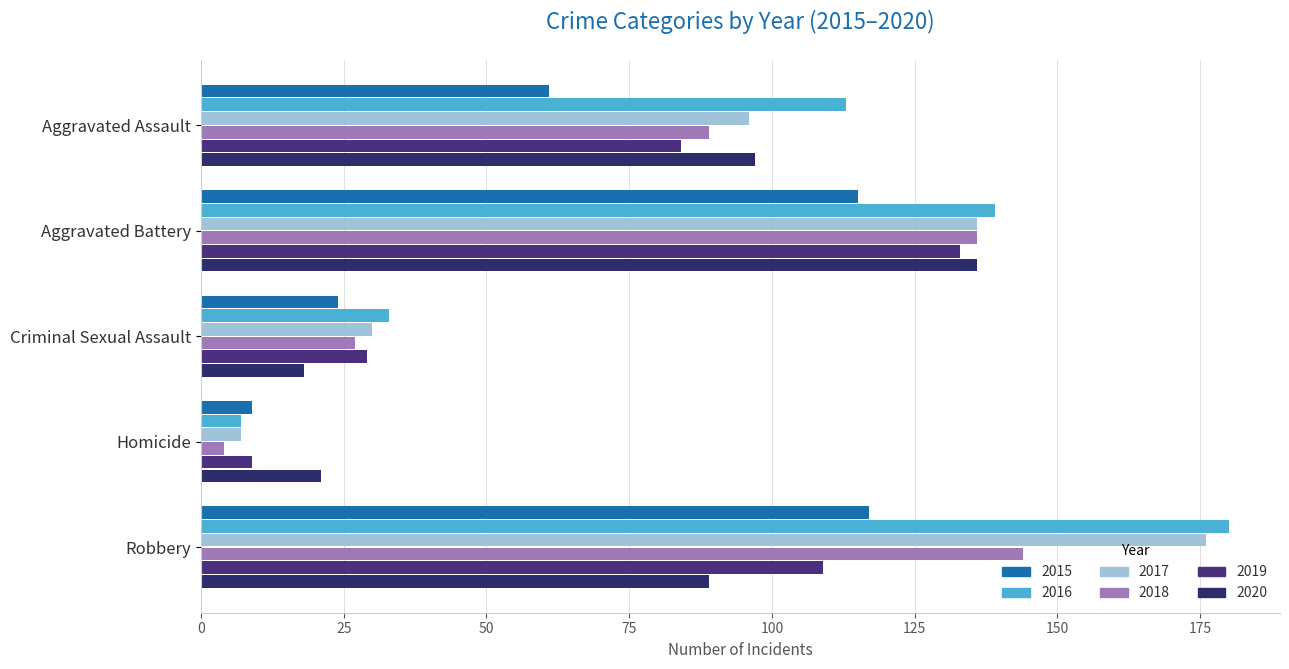

Which series has the largest range (max minus min)?

2016